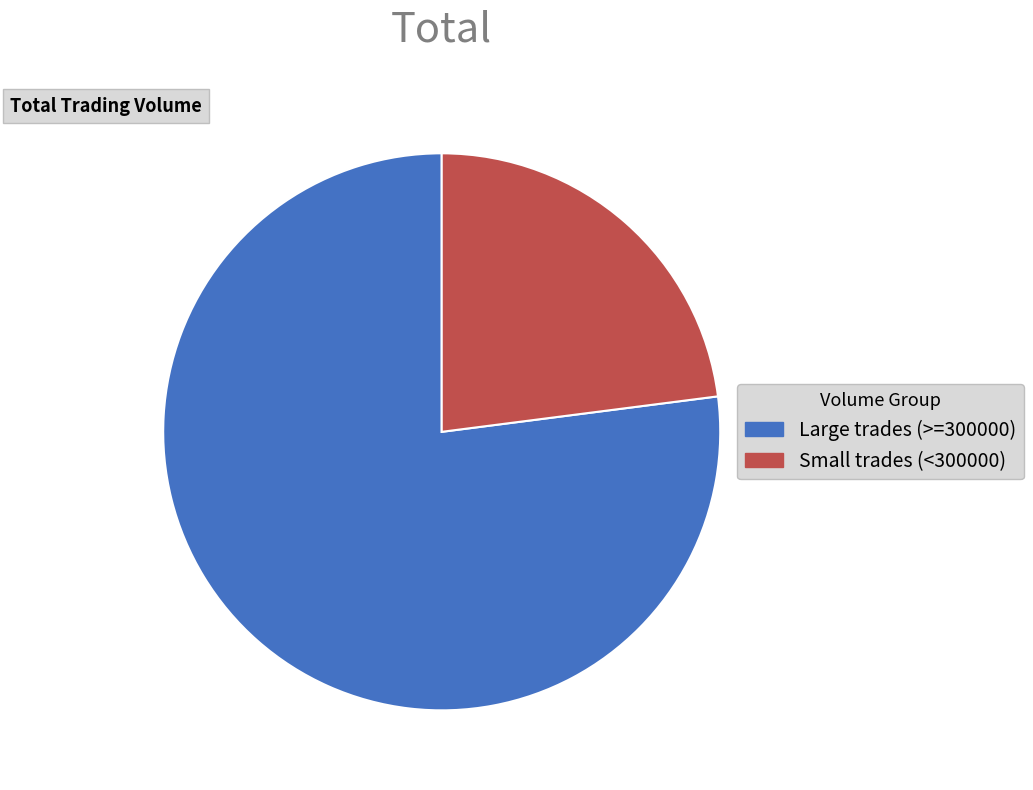

How many slices are in this pie chart?

2